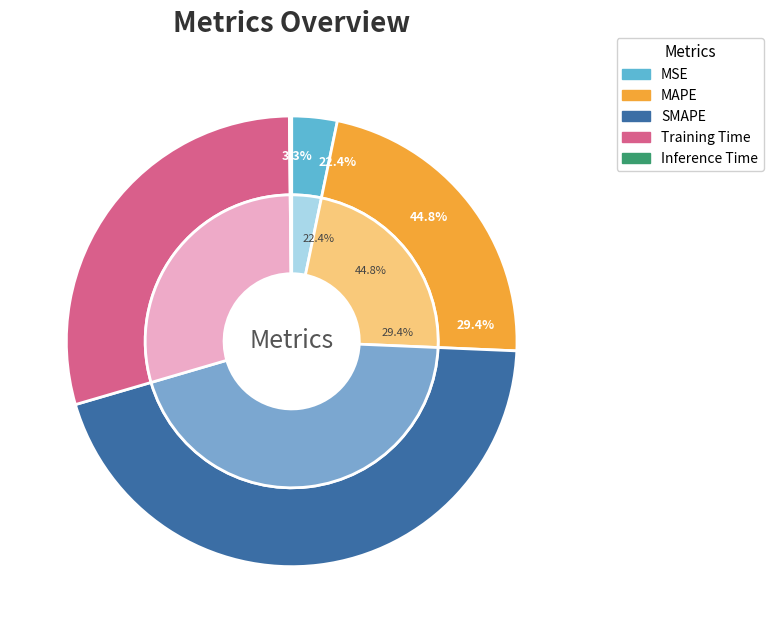

Which category has the smallest portion of the pie?

Inference Time